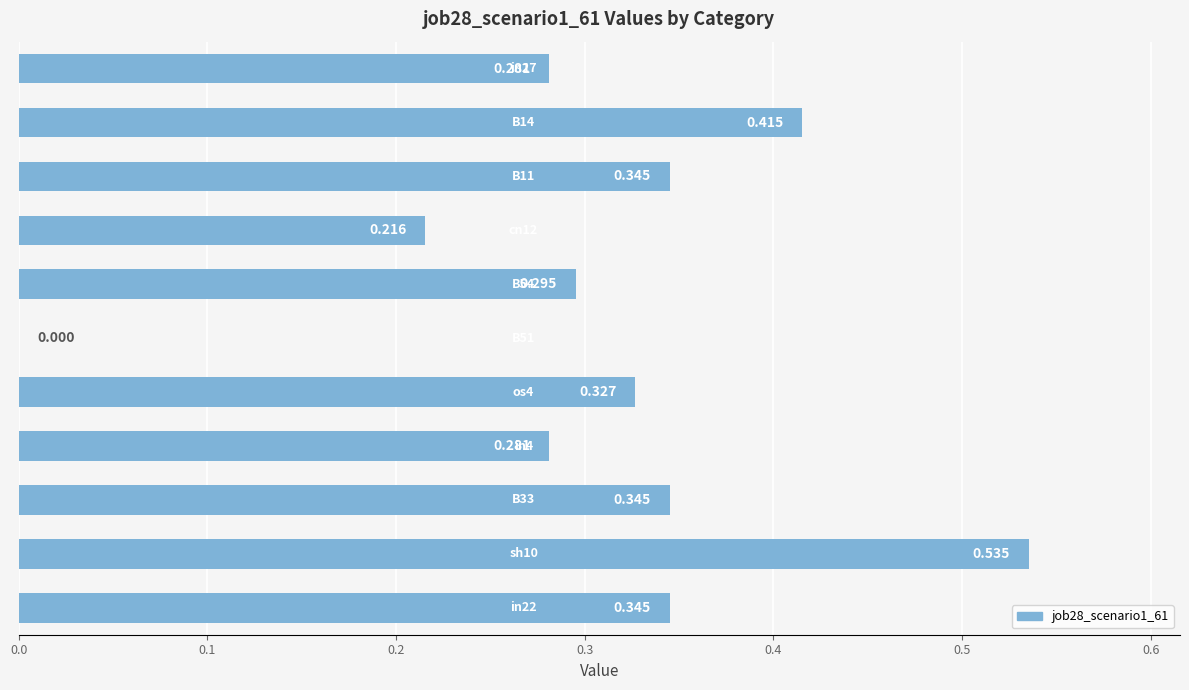

Are the bars horizontal?

Yes